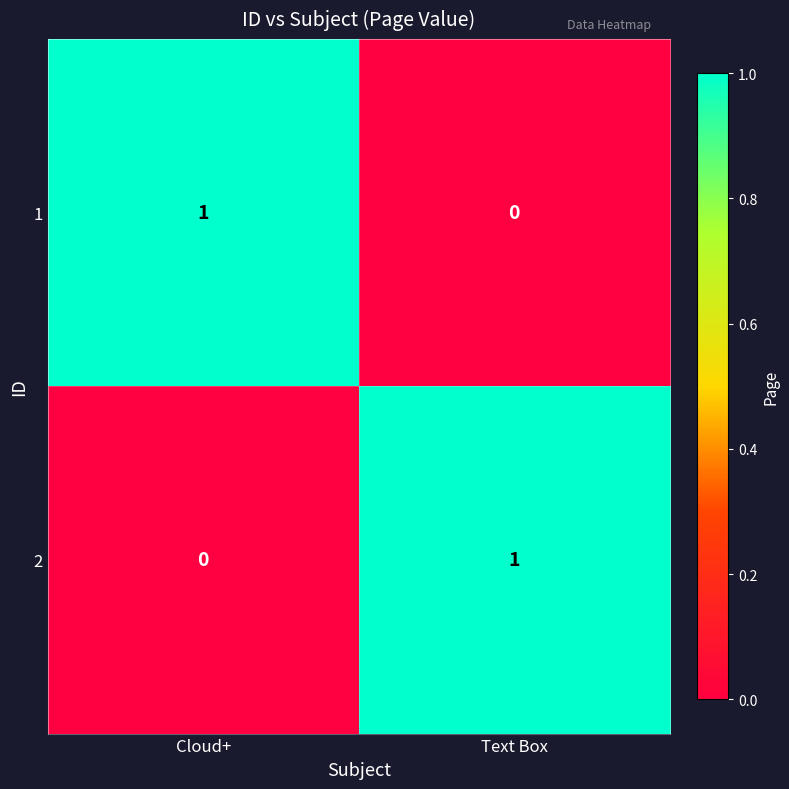

Where is 1 nearest to the value 0?

Text Box